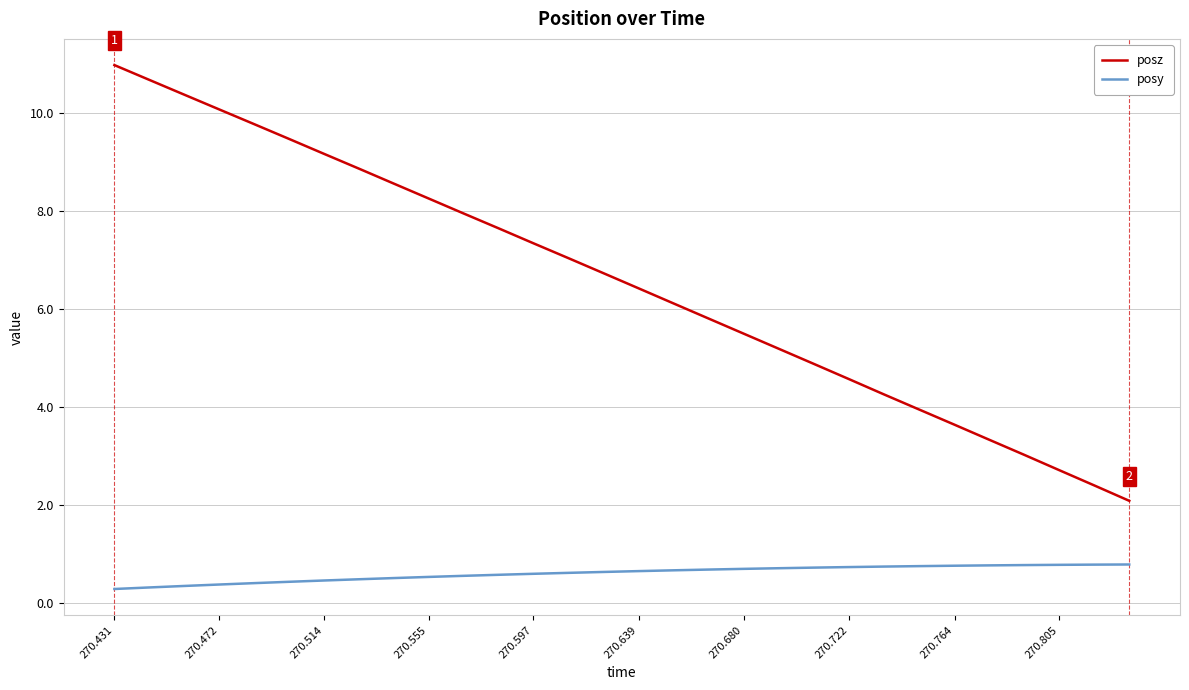

Is this an area chart (filled region under the line)?

No